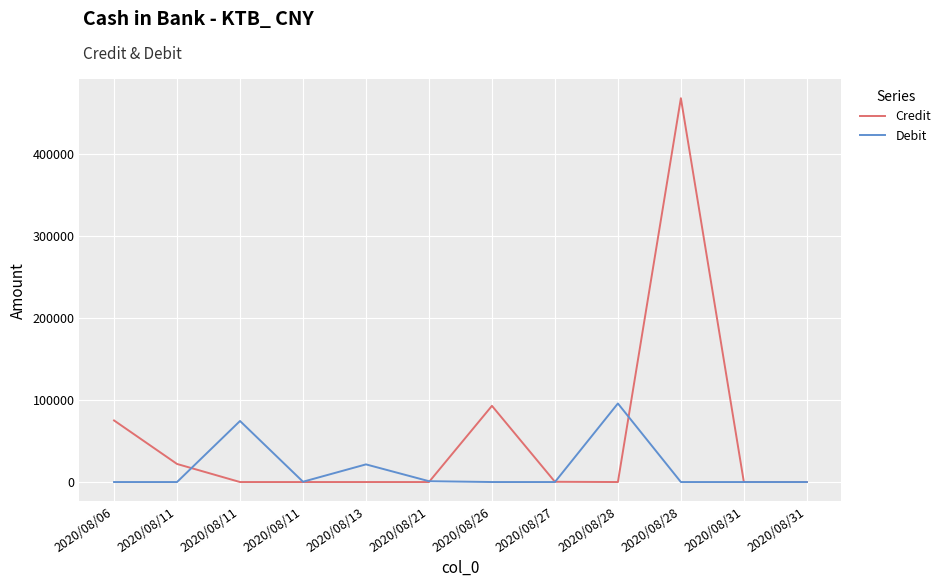

What are all the series names shown in the legend?

Credit, Debit